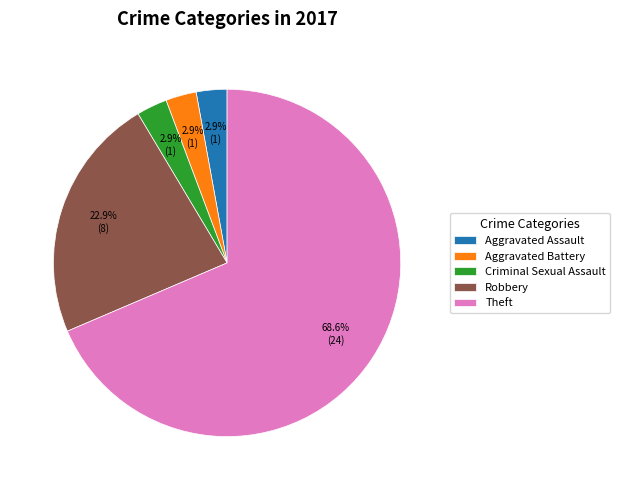

To the nearest percent, what is the difference between the largest and smallest slice percentages?

66%